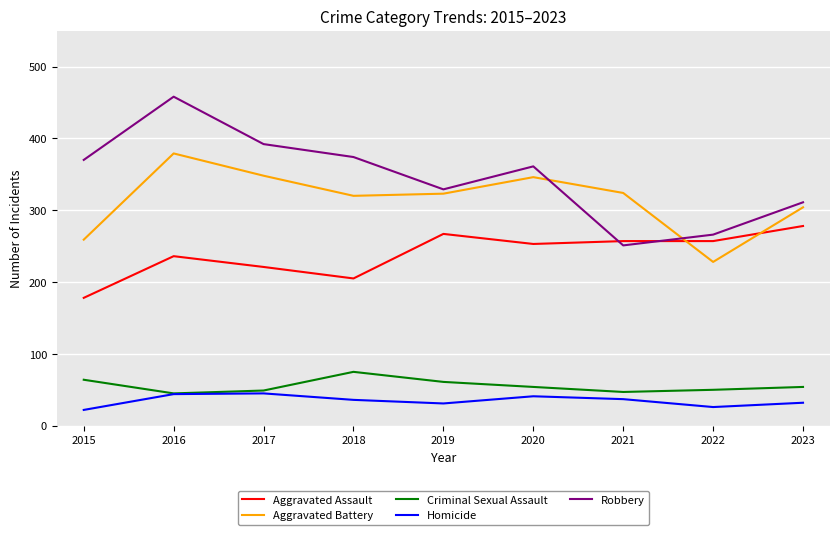

True or false: Aggravated Assault has more than 1 points higher than both neighbors.

True